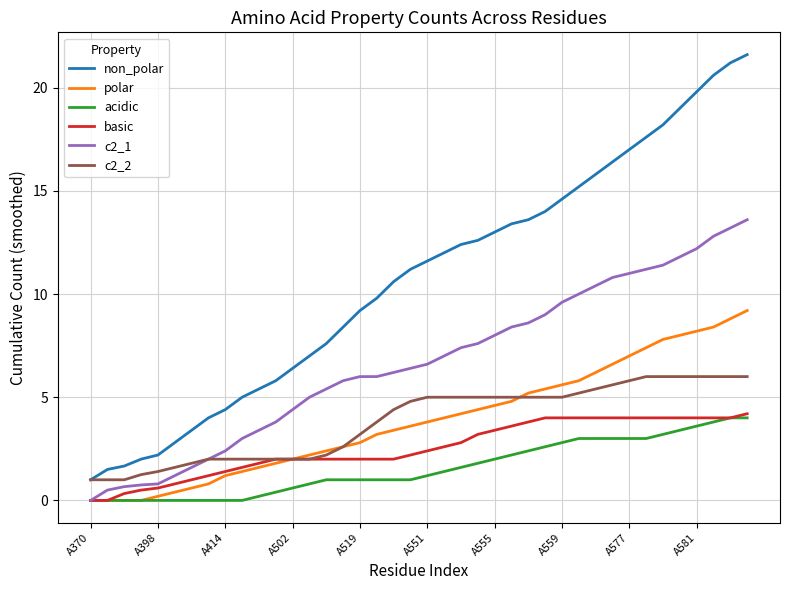

What is the greatest value displayed?

21.6